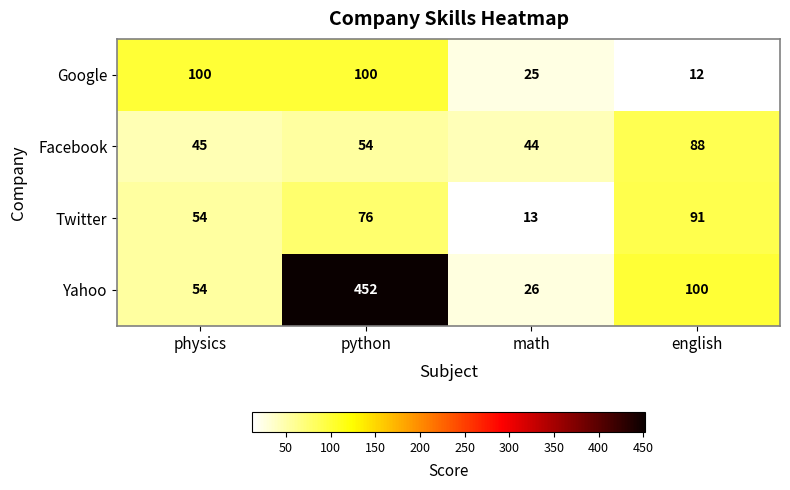

Between physics and python, which series saw the biggest shift?

Yahoo